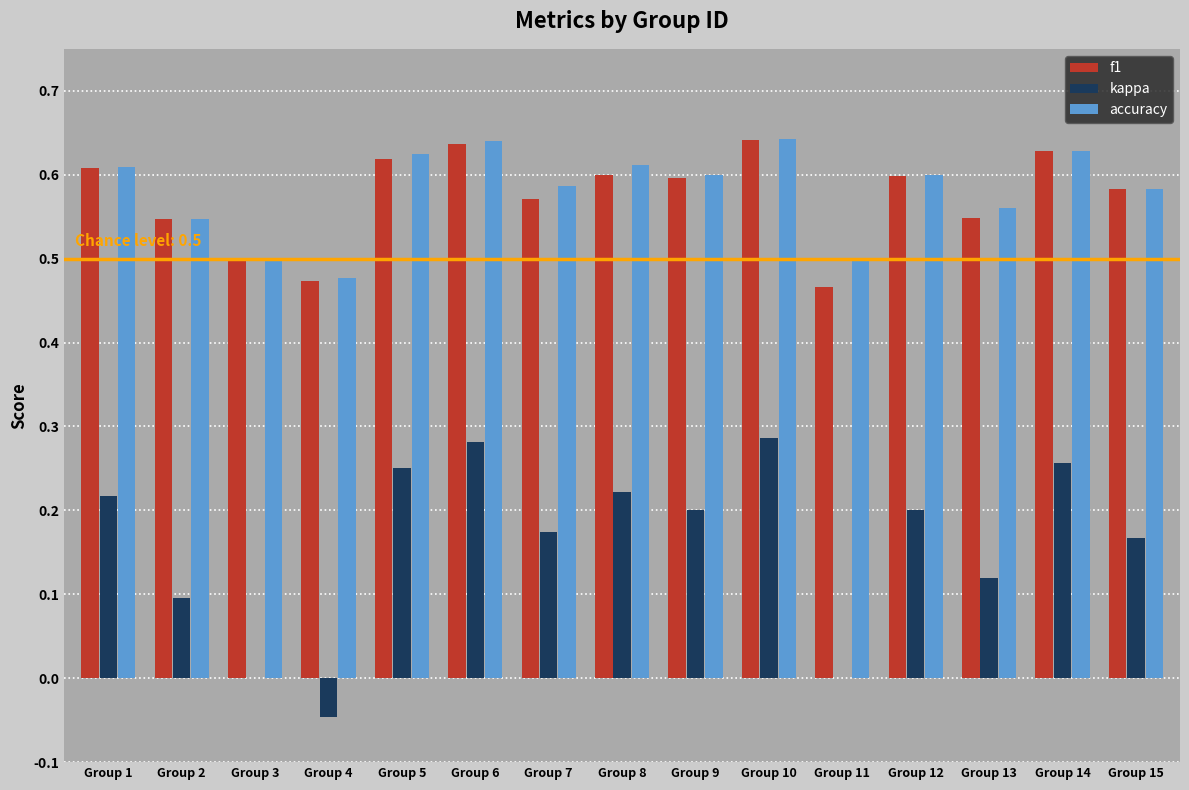

How many distinct data groups are displayed?

3